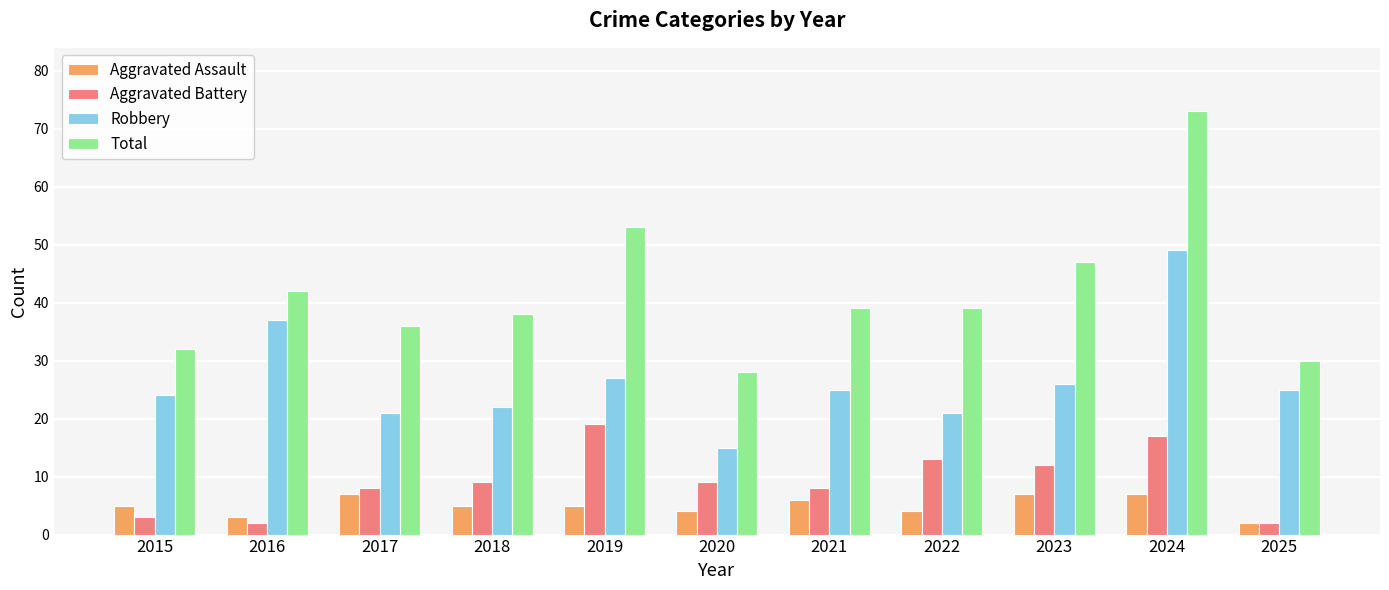

Which series has the largest total across all categories?

Total